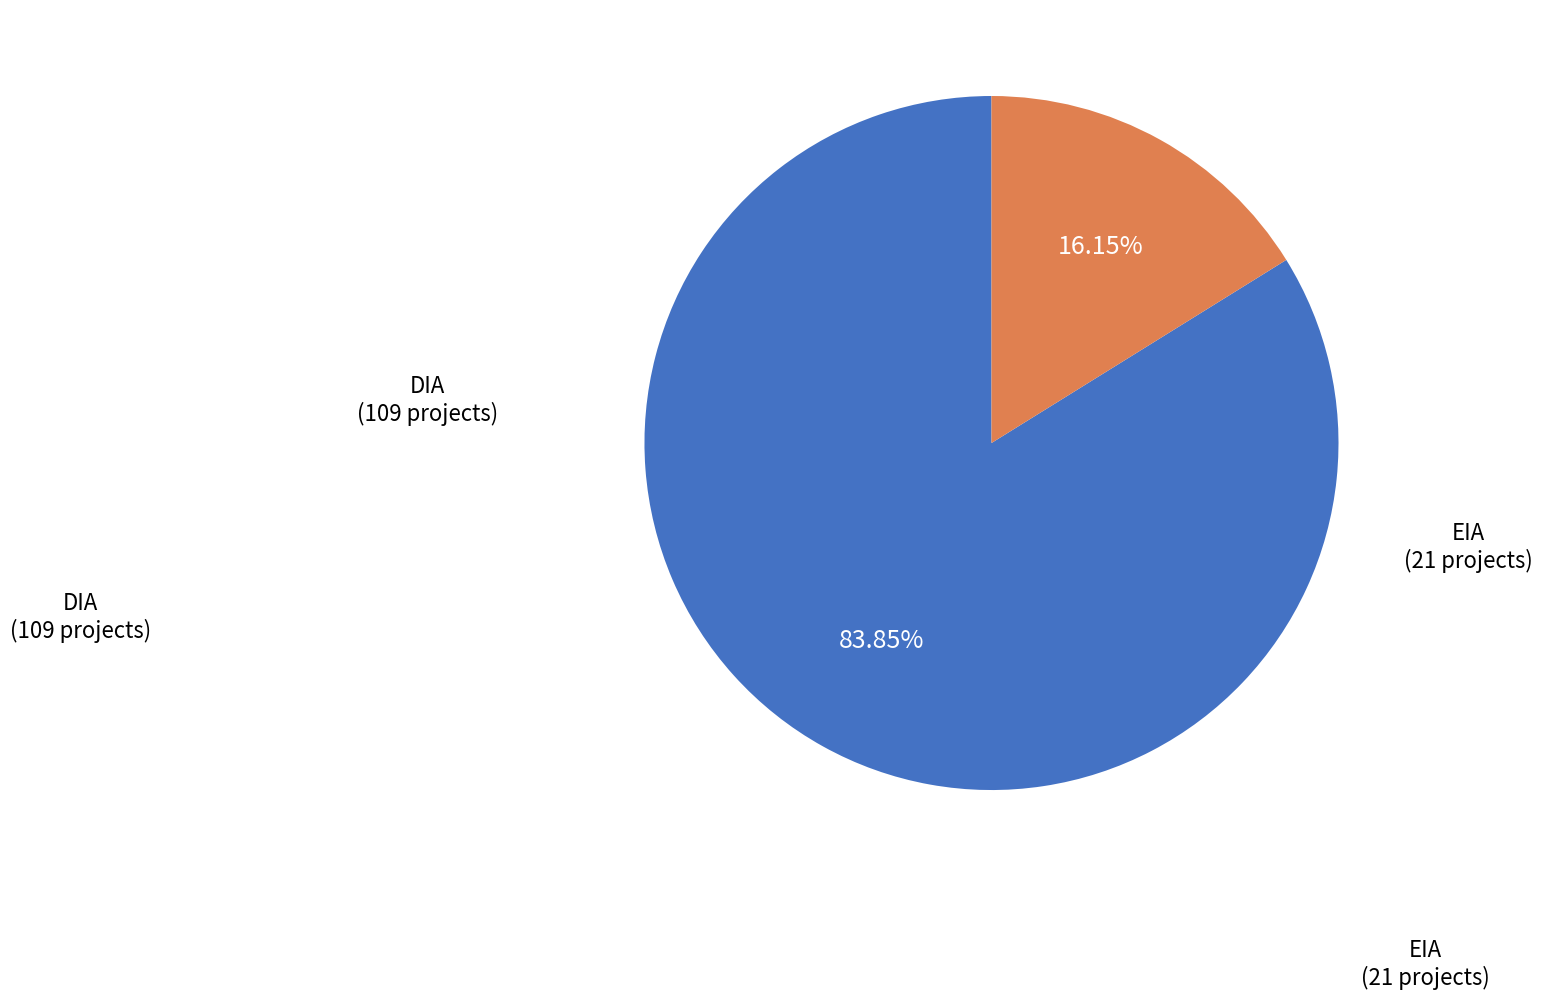

Is there any slice that represents more than half of the pie?

Yes